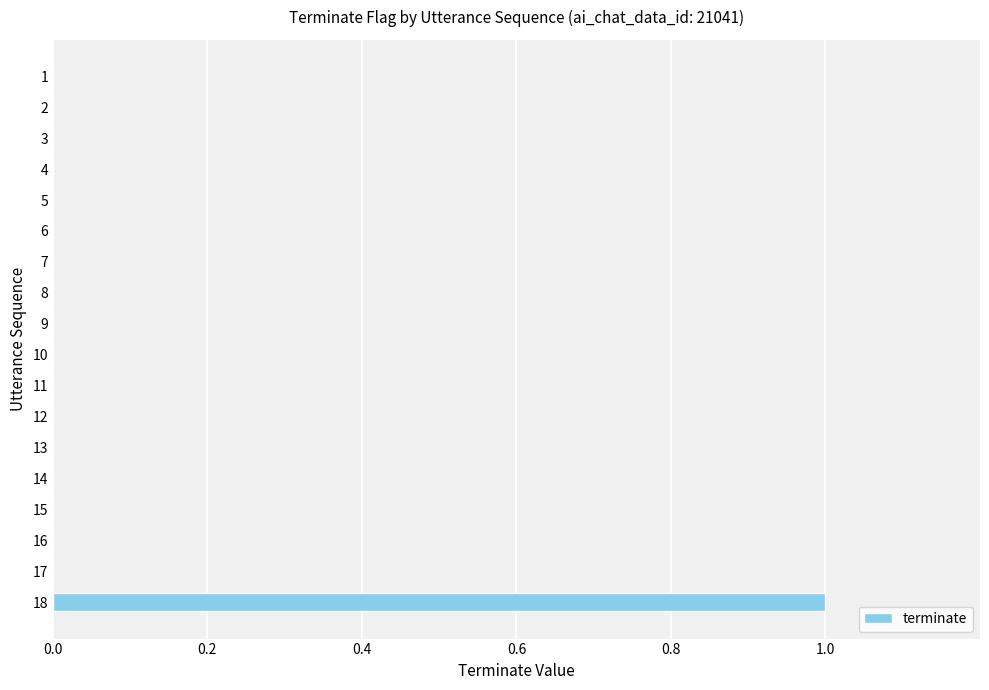

The value at 5 is 0. True or false?

True